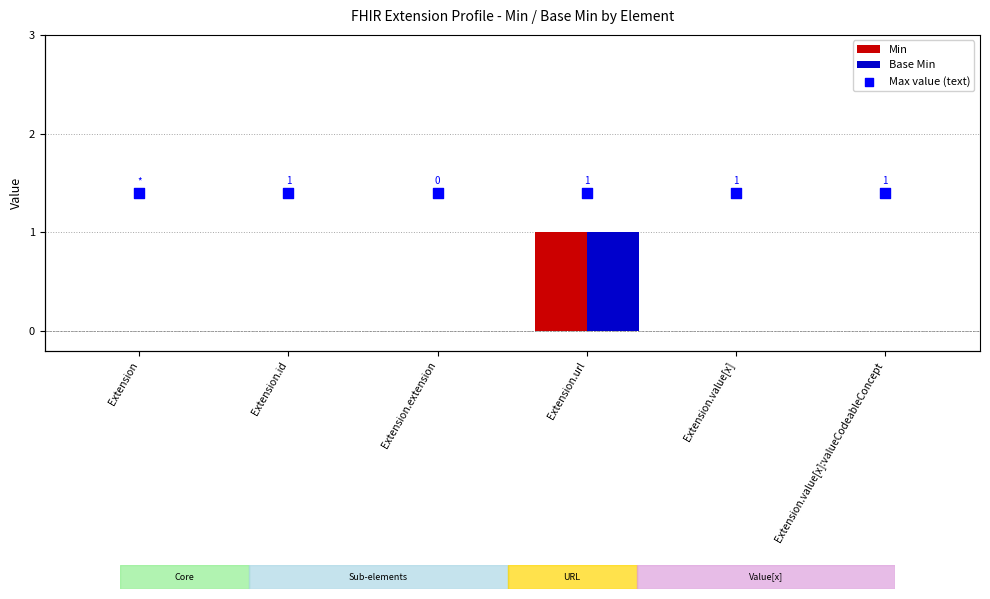

What is the total value across all series at Extension.value[x]:valueCodeableConcept?

1